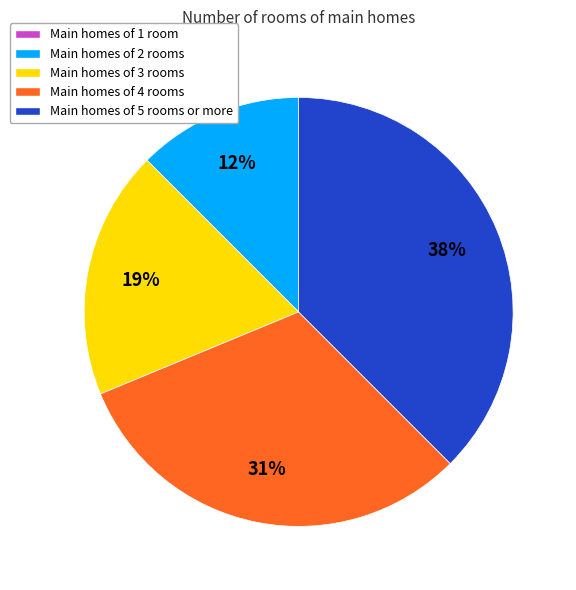

What is the ratio of the value at Main homes of 2 rooms to the value at Main homes of 4 rooms?

0.4